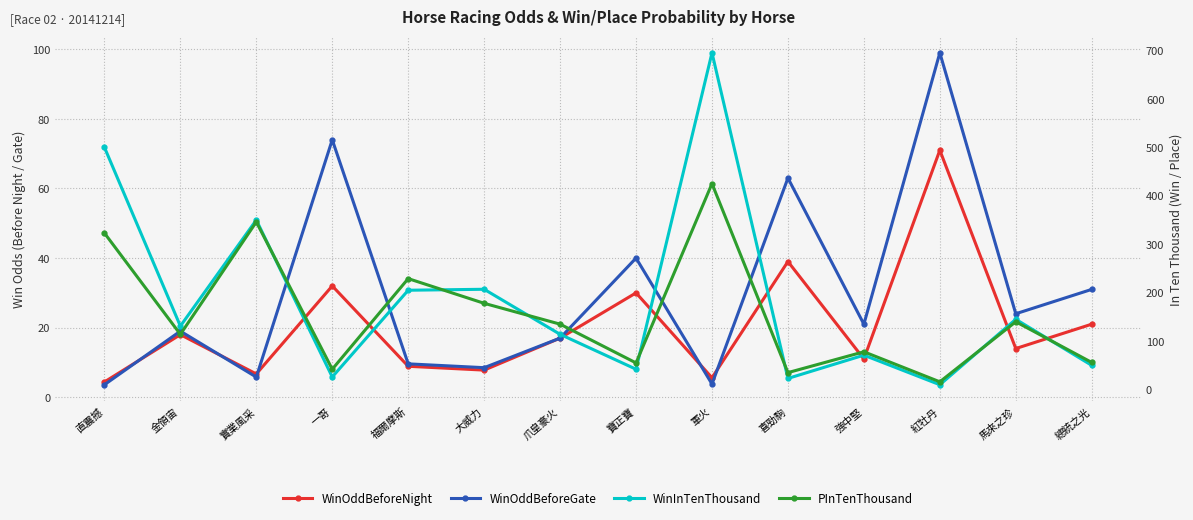

What are all the series names shown in the legend?

WinOddBeforeNight, WinOddBeforeGate, WinInTenThousand, PInTenThousand